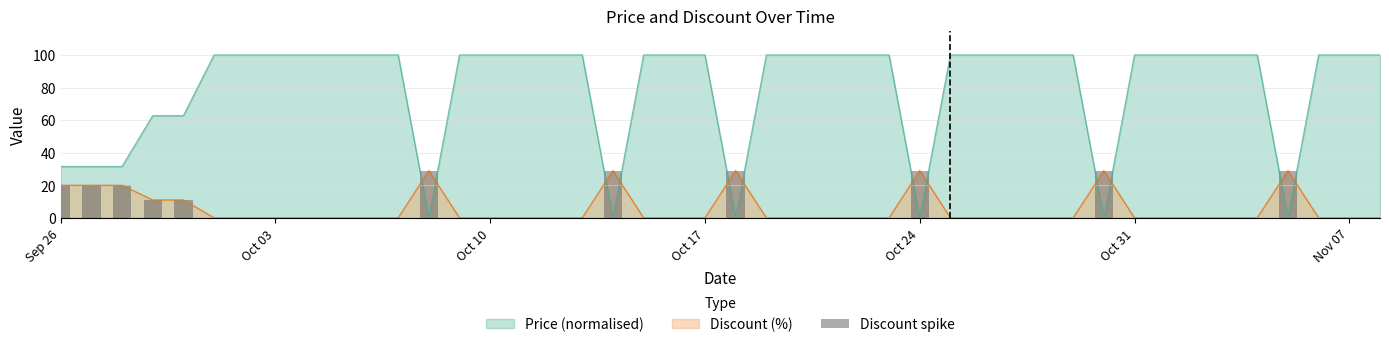

What is the highest value of the Price (normalised) series?

100.0